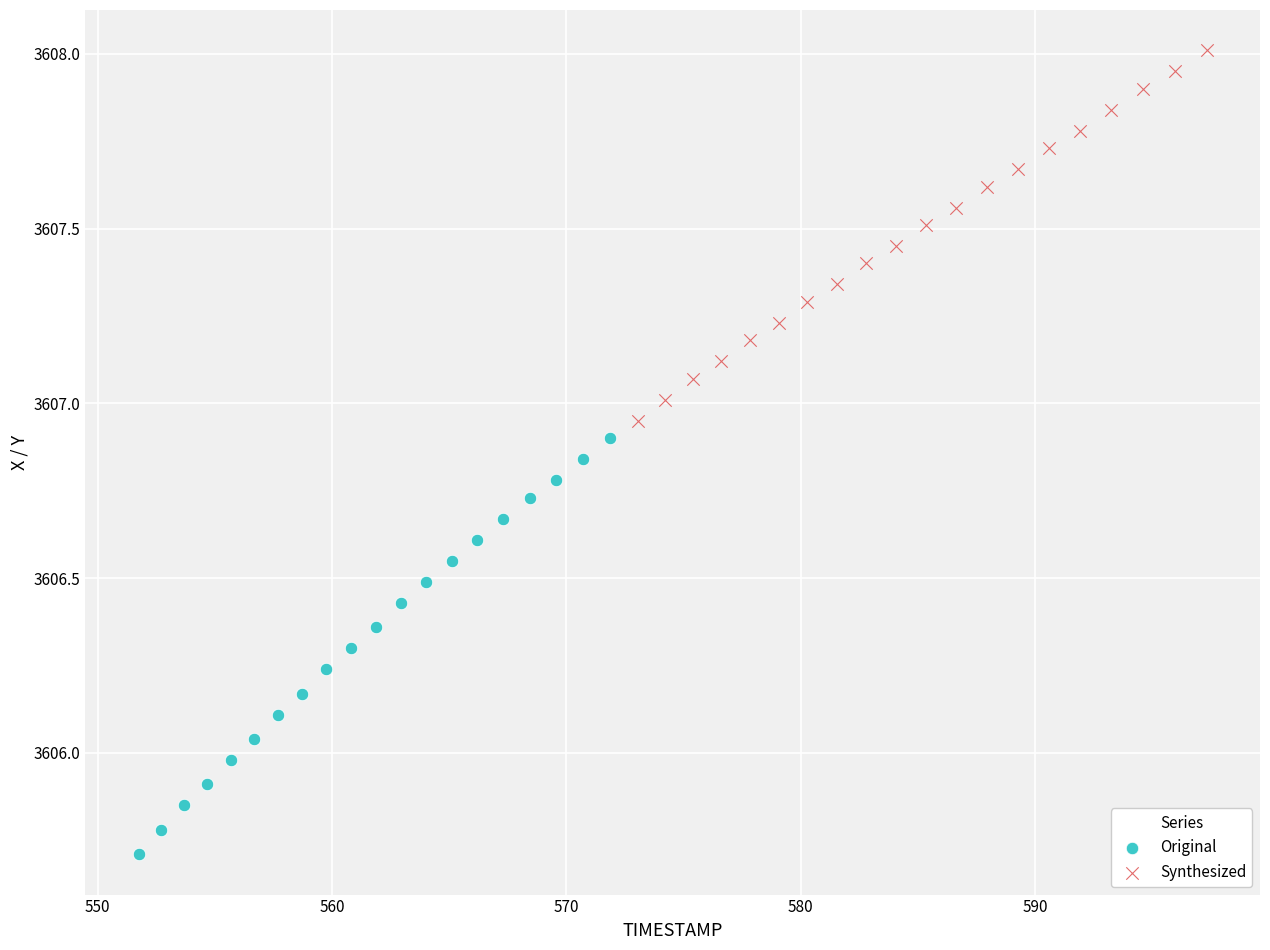

What are all the series names shown in the legend?

Original, Synthesized